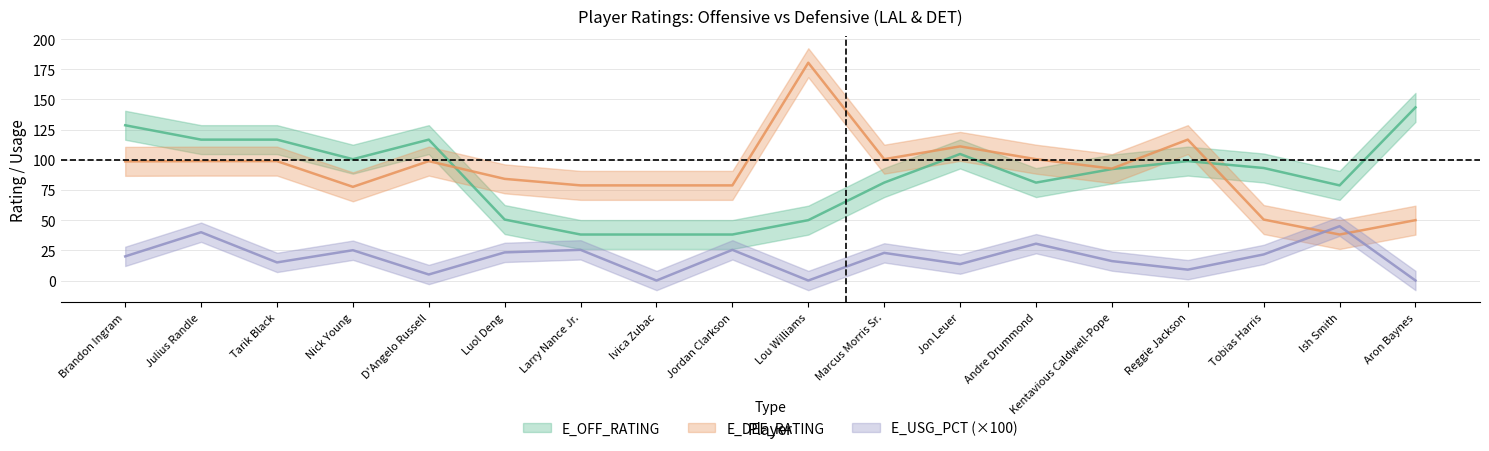

At which label does E_USG_PCT first exceed 21?

Julius Randle